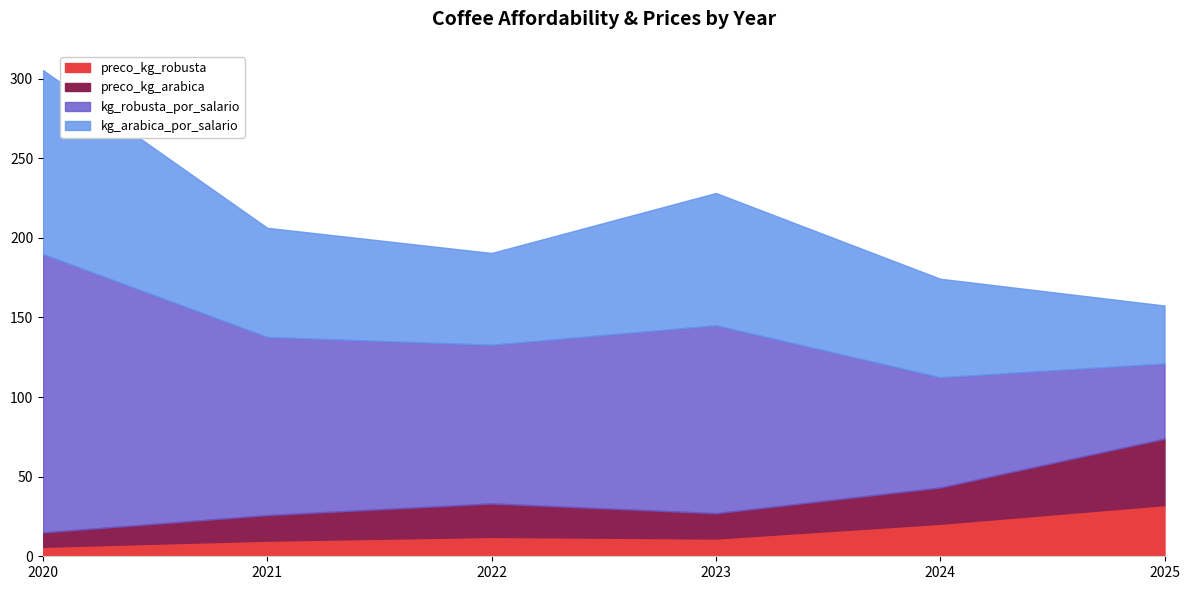

At which category does kg_robusta_por_salario reach its first local peak?

2023